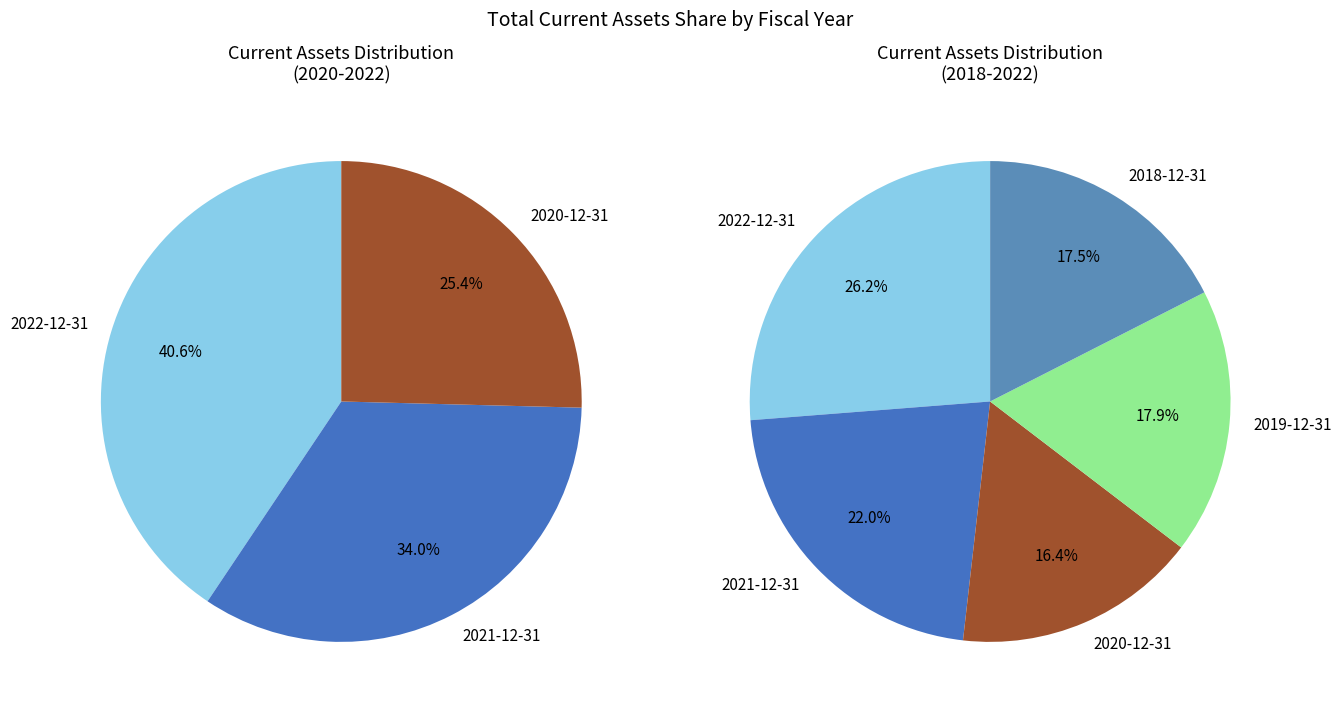

Does 2020-12-31 account for over 50% of the chart?

No